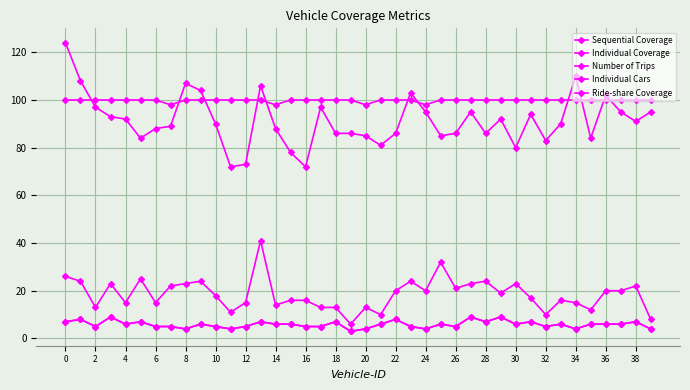

True or false: Individual Cars and Ride-share Coverage intersect in this chart.

False